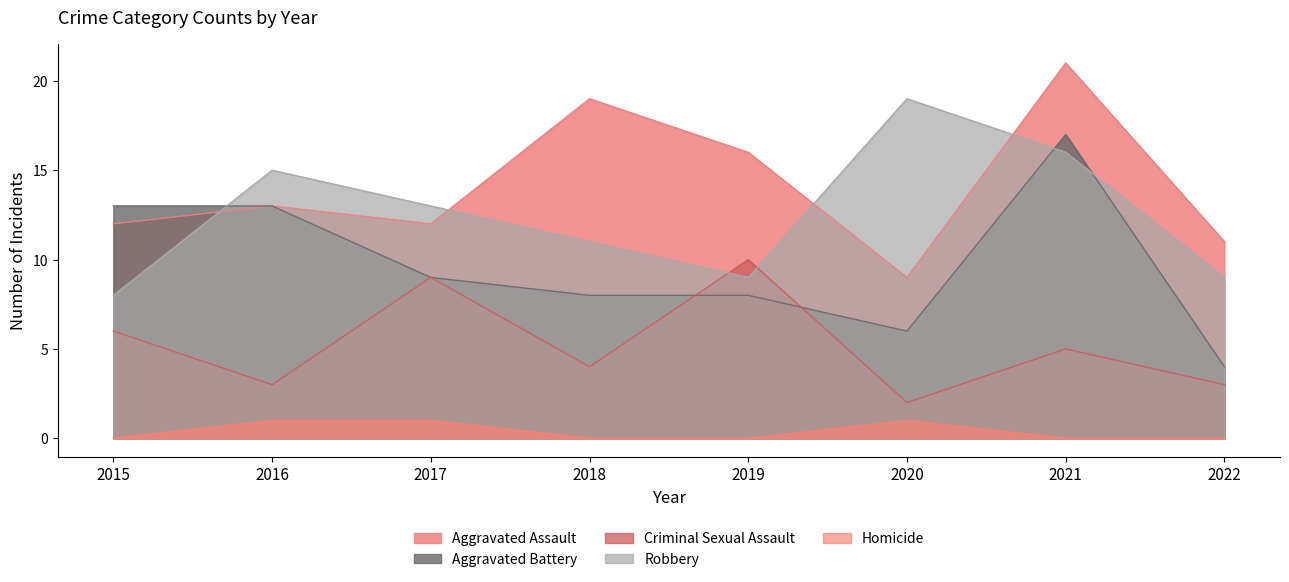

Where does the Aggravated Battery series first go above 9?

2015